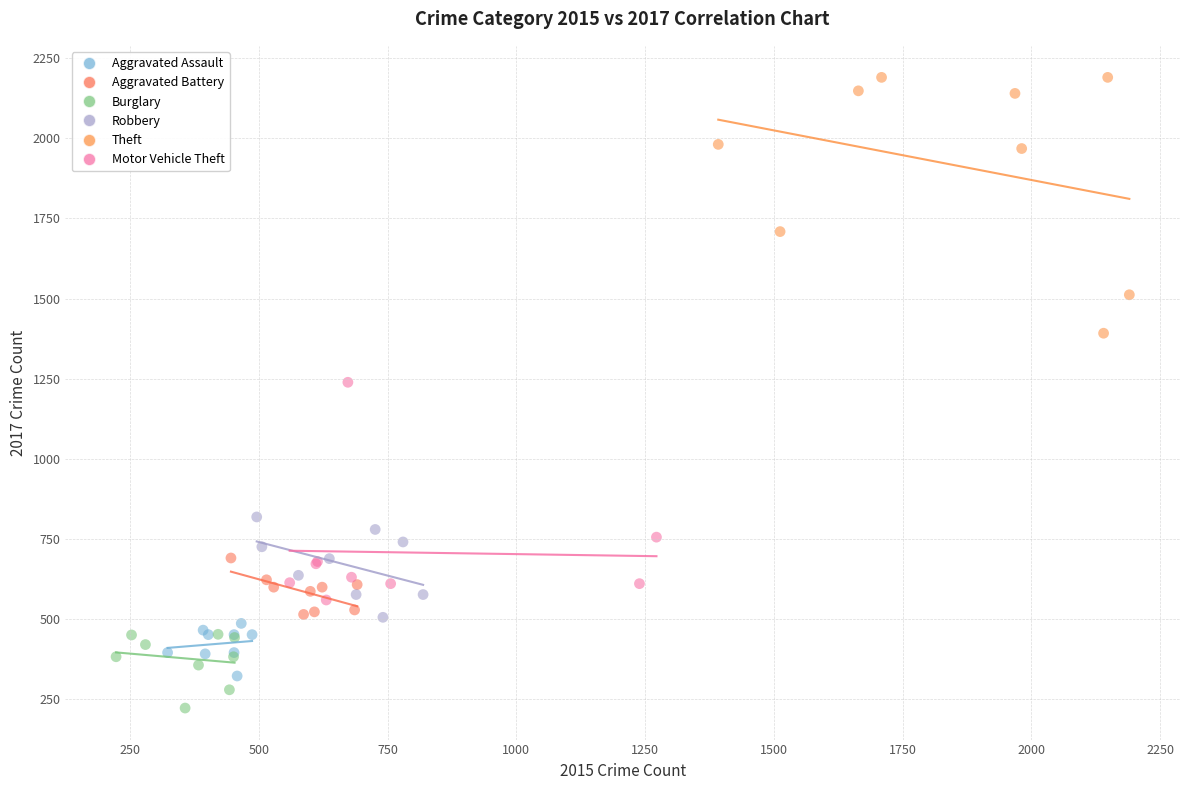

Which series reaches the minimum Y coordinate?

Burglary